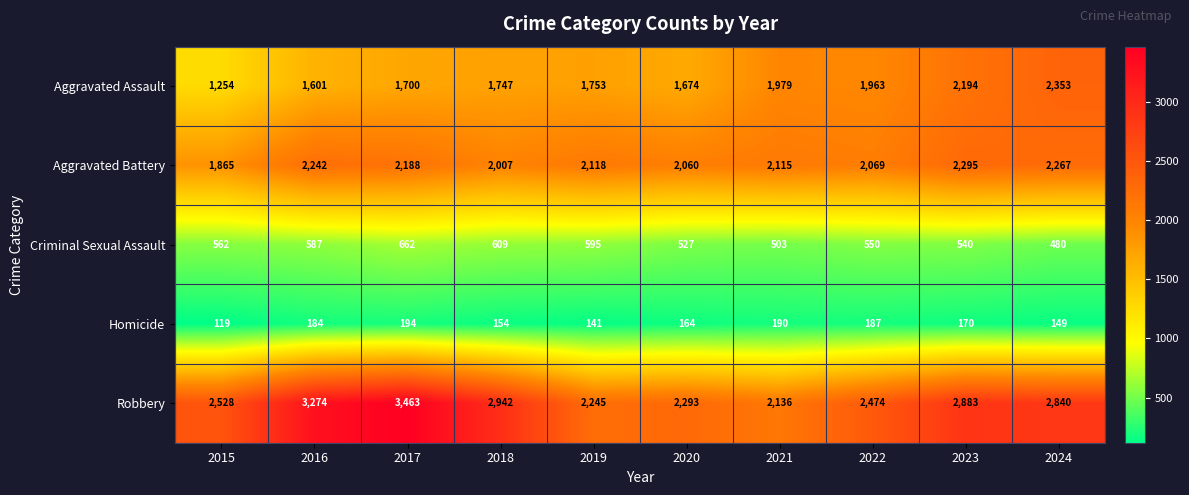

What is the approximate value of Homicide at 2018, to the nearest 5?

155